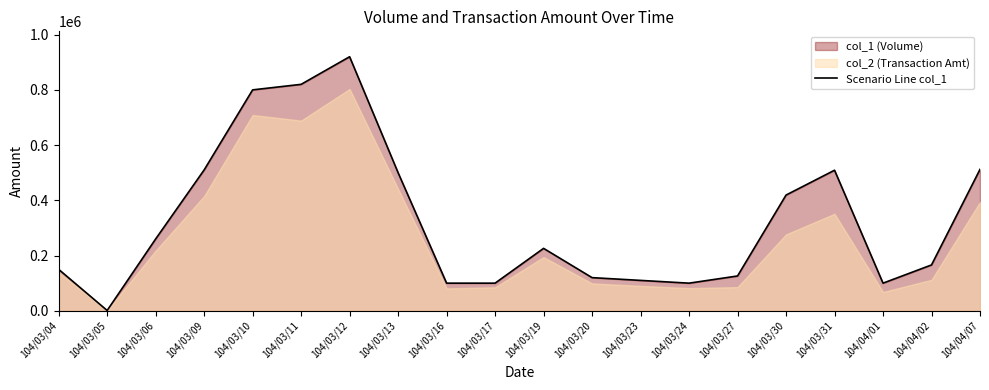

Reading left to right, extract all data points from this chart.

150000	1000	260000	510000	800000	820000	920000	500000	100000	100000	226000	120000	110000	100000	126000	419000	509000	100000	166000	512000